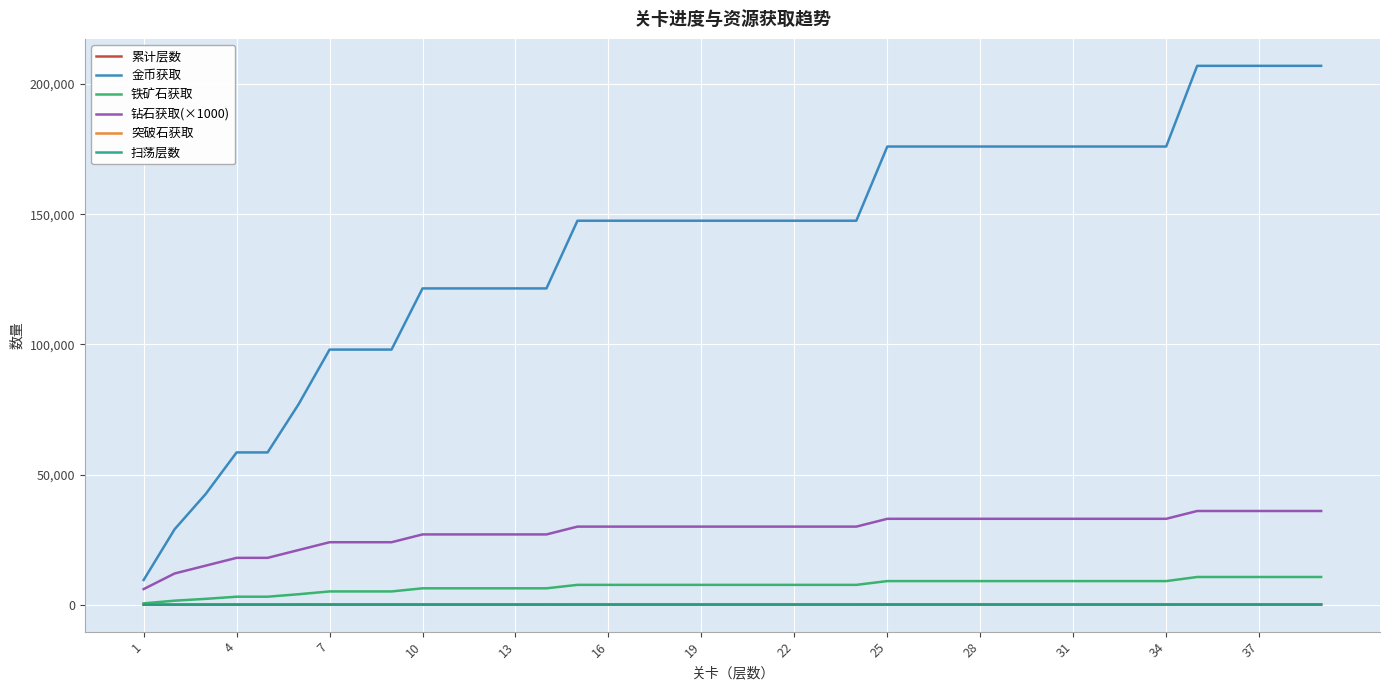

What is the maximum value for 钻石获取(×1000)?

36000.0